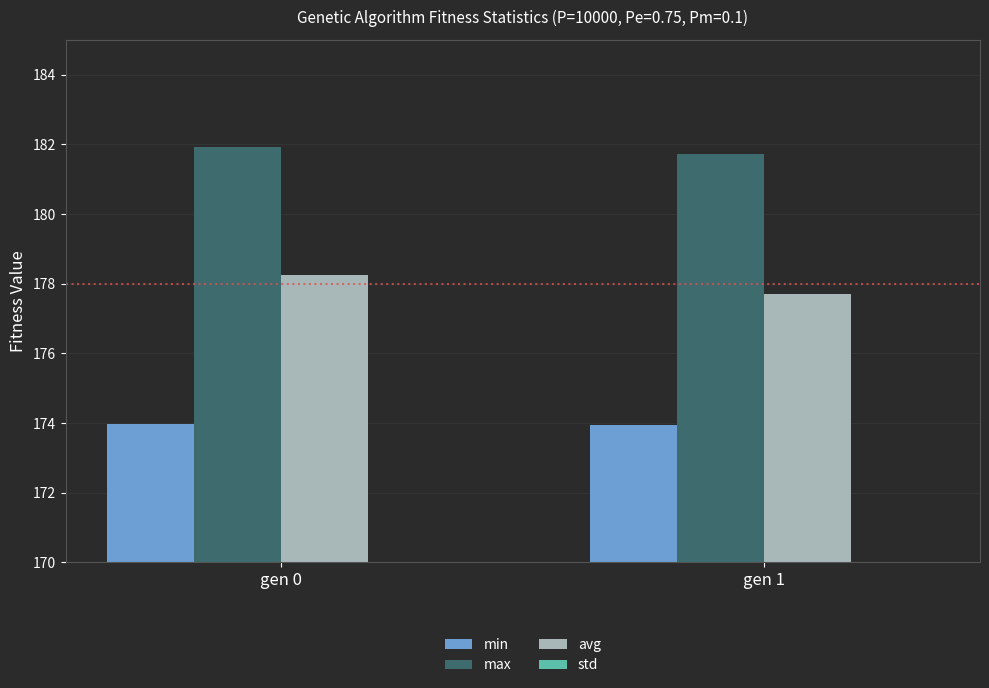

Reading left to right, transcribe all the data shown in this chart.

min: gen 0=174.0	gen 1=173.9
max: gen 0=181.9	gen 1=181.7
avg: gen 0=178.2	gen 1=177.7
std: gen 0=1.1	gen 1=1.0